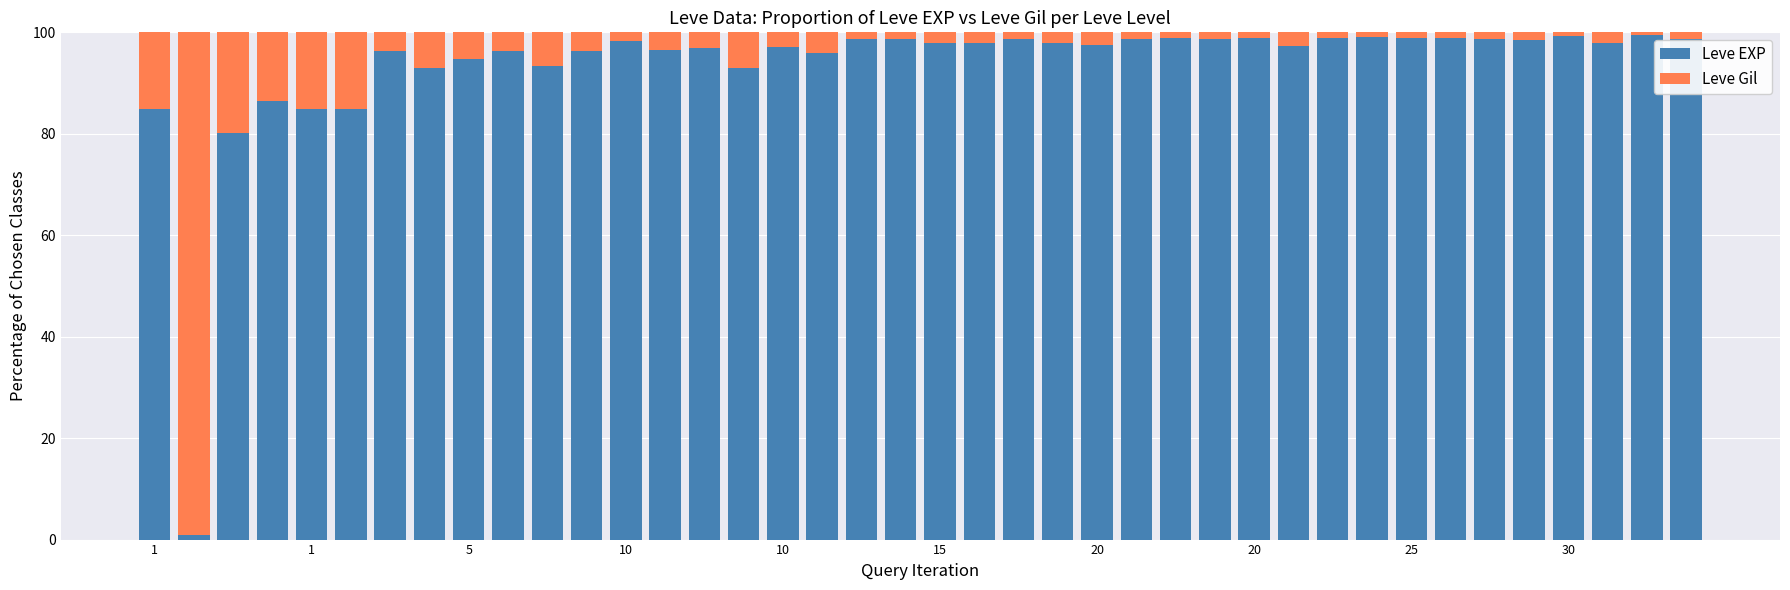

What is the difference between the maximum and minimum values in the Leve EXP series?

98.7